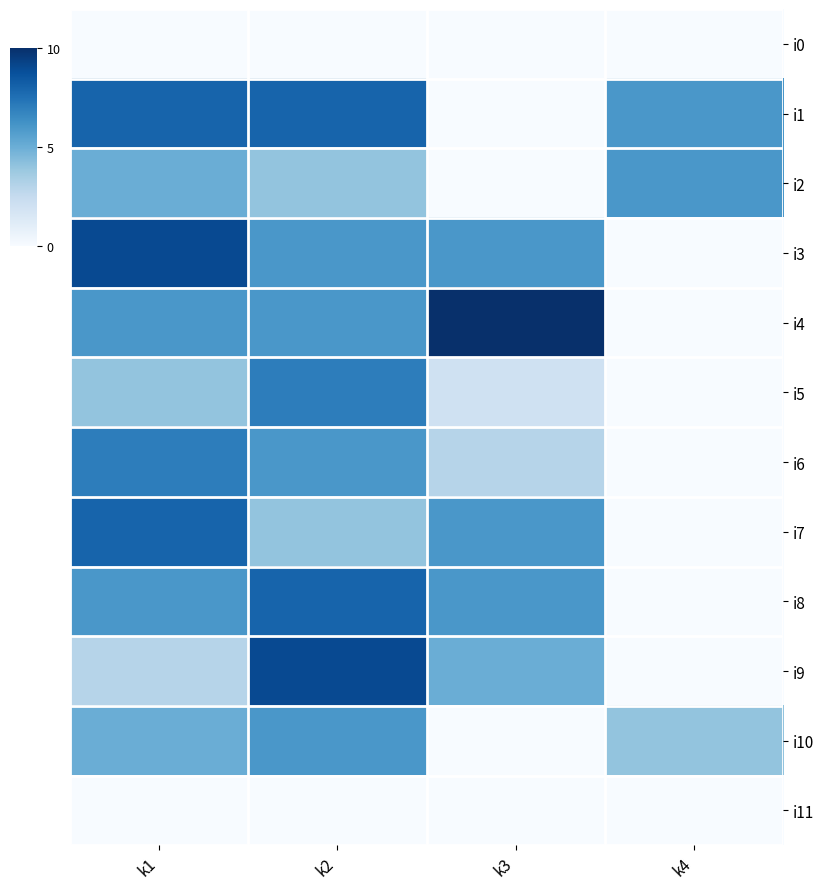

Reading left to right, list all the values displayed in this chart.

i0: k1=0	k2=0	k3=0	k4=0
i1: k1=8	k2=8	k3=0	k4=6
i2: k1=5	k2=4	k3=0	k4=6
i3: k1=9	k2=6	k3=6	k4=0
i4: k1=6	k2=6	k3=10	k4=0
i5: k1=4	k2=7	k3=2	k4=0
i6: k1=7	k2=6	k3=3	k4=0
i7: k1=8	k2=4	k3=6	k4=0
i8: k1=6	k2=8	k3=6	k4=0
i9: k1=3	k2=9	k3=5	k4=0
i10: k1=5	k2=6	k3=0	k4=4
i11: k1=0	k2=0	k3=0	k4=0